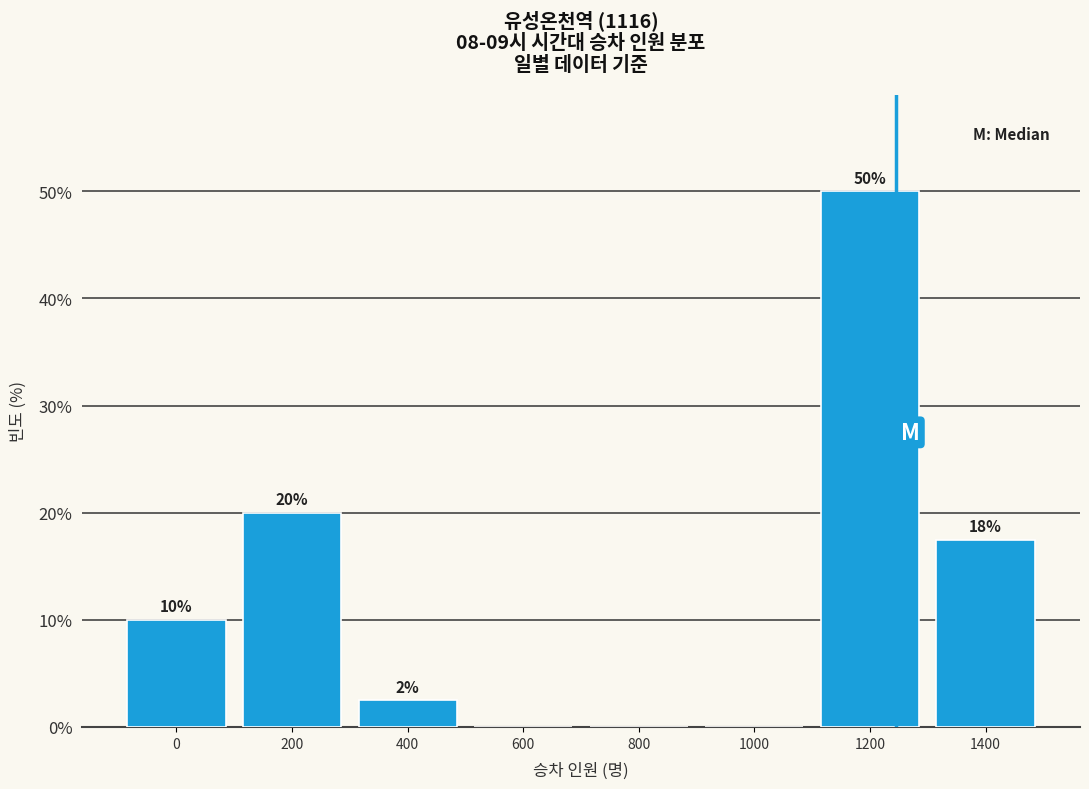

What is the maximum value shown in the chart?

50.0